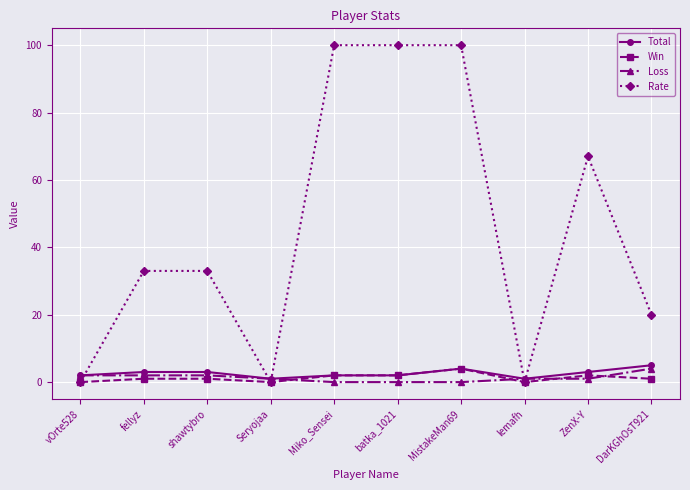

The Loss series shows 0 at Miko_Sensei. True or false?

True